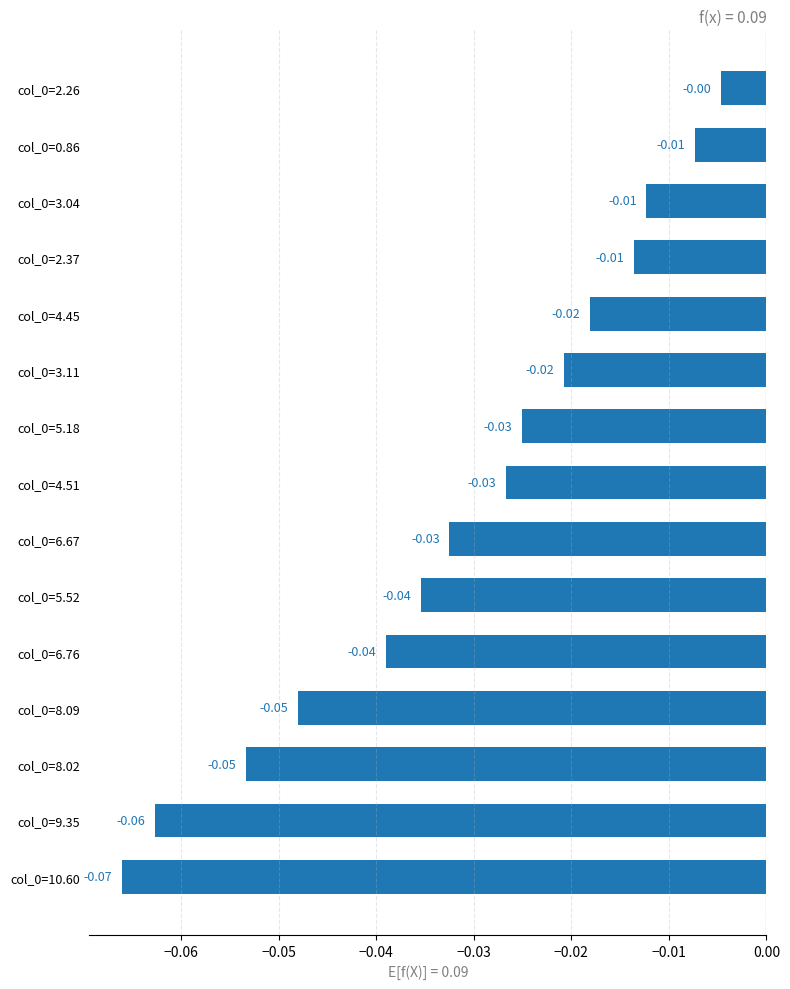

What is the sum of all values?

-0.5